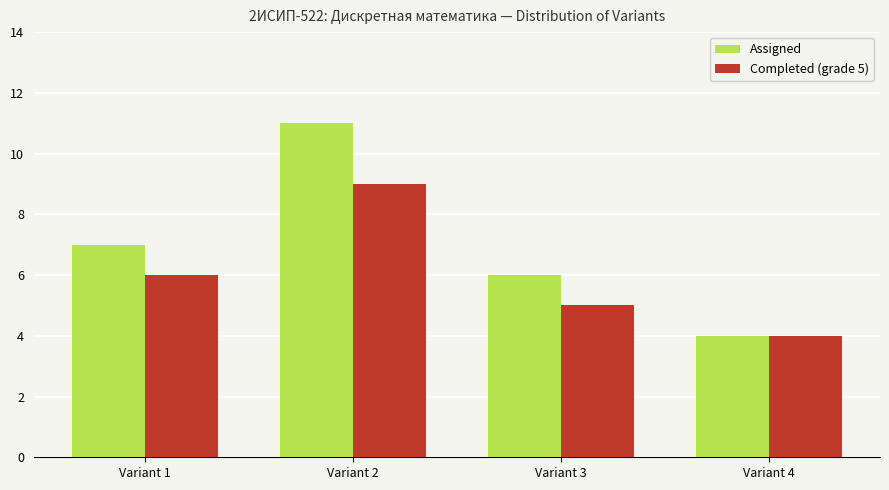

How many data points in Completed (grade 5) are less than 6?

2